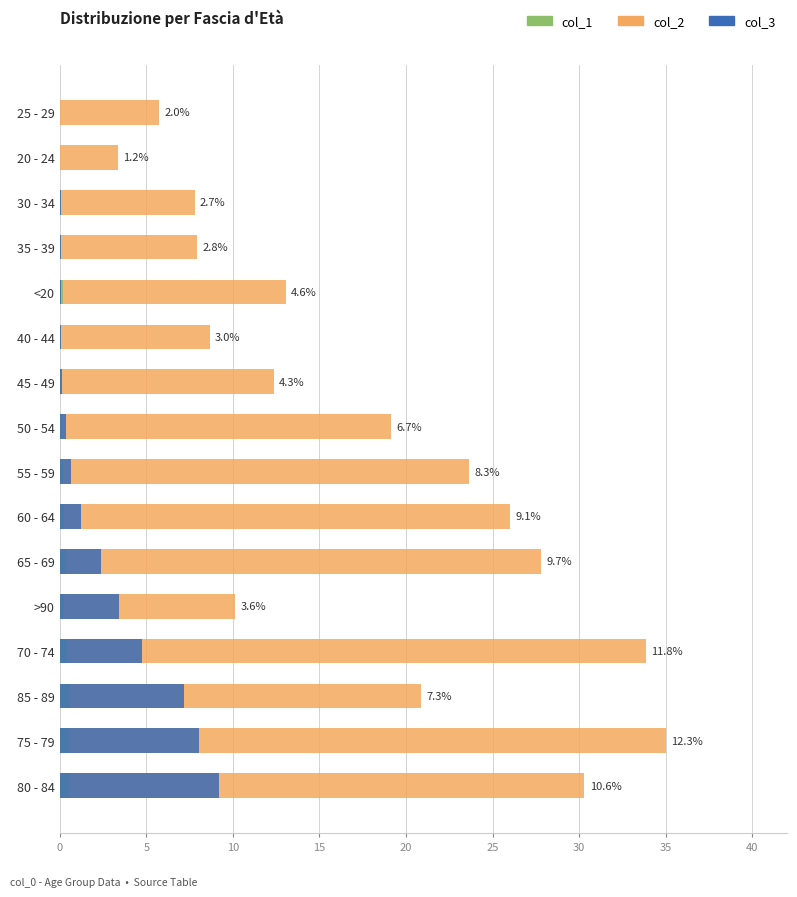

List the series in order of their peak value, lowest first.

col_1, col_3, col_2